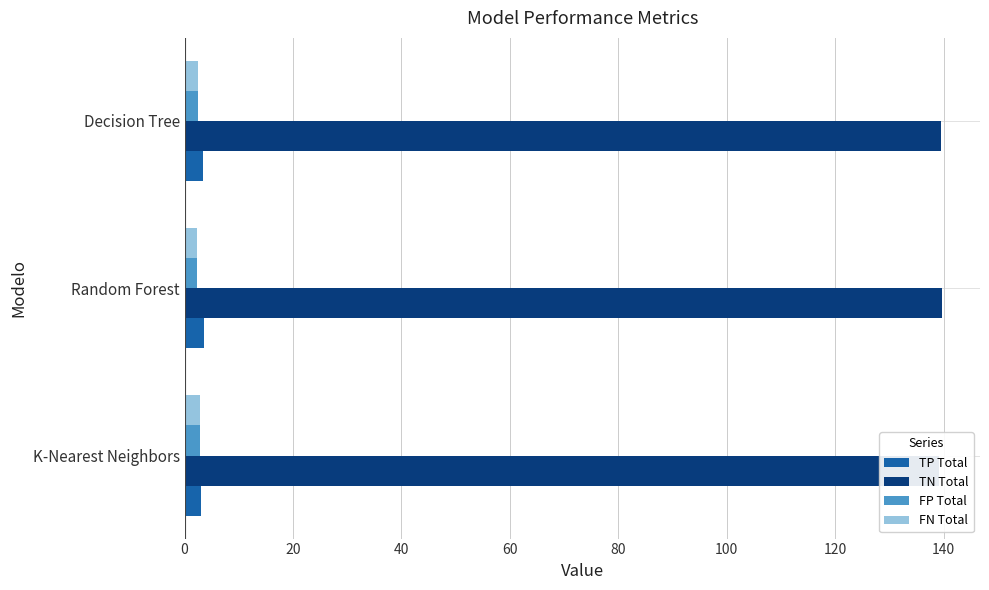

At how many categories does at least one series exceed 99?

3